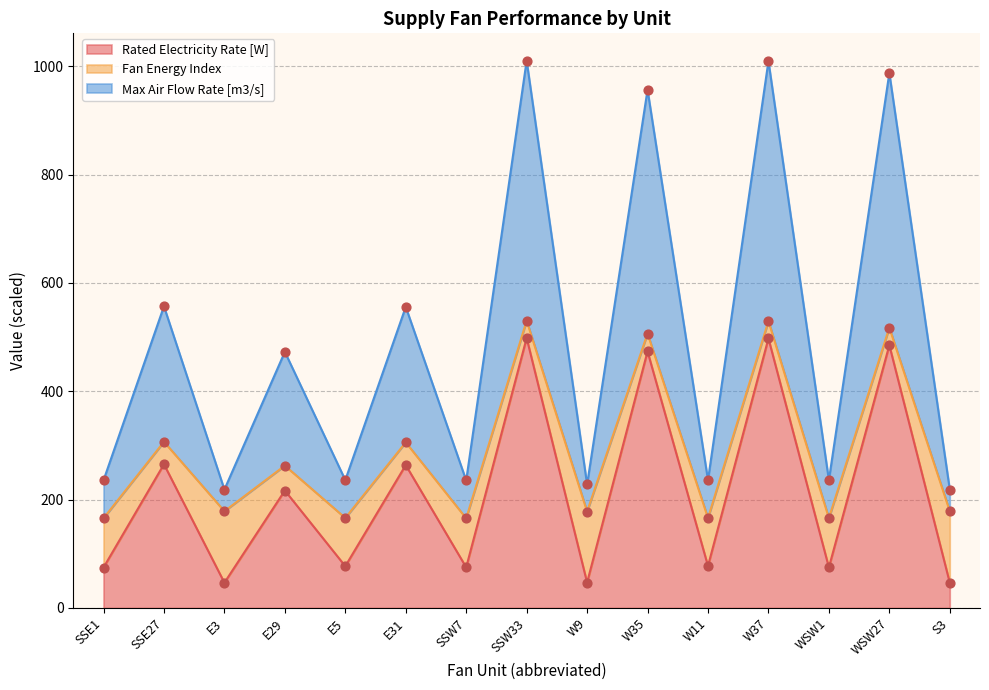

Which series reaches the maximum Y coordinate?

Rated Electricity Rate [W]